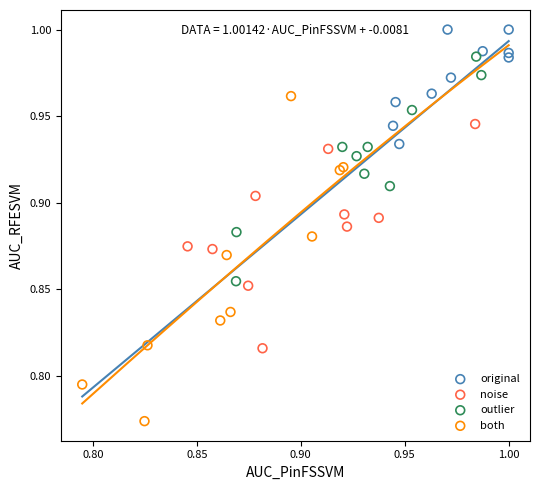

Which series contains the lowest Y value?

both